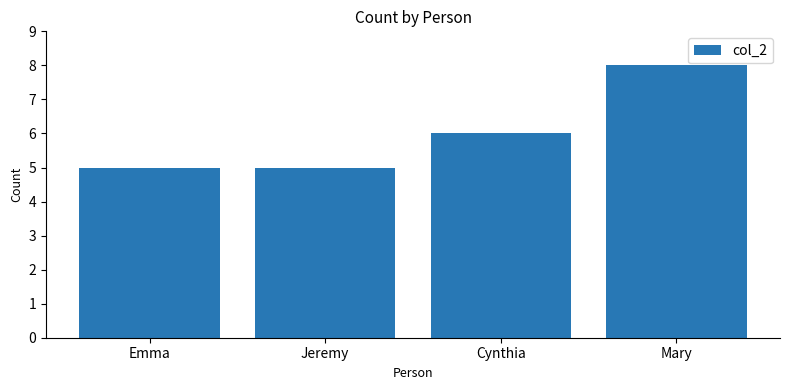

At which category does the chart reach its peak across all series?

Mary